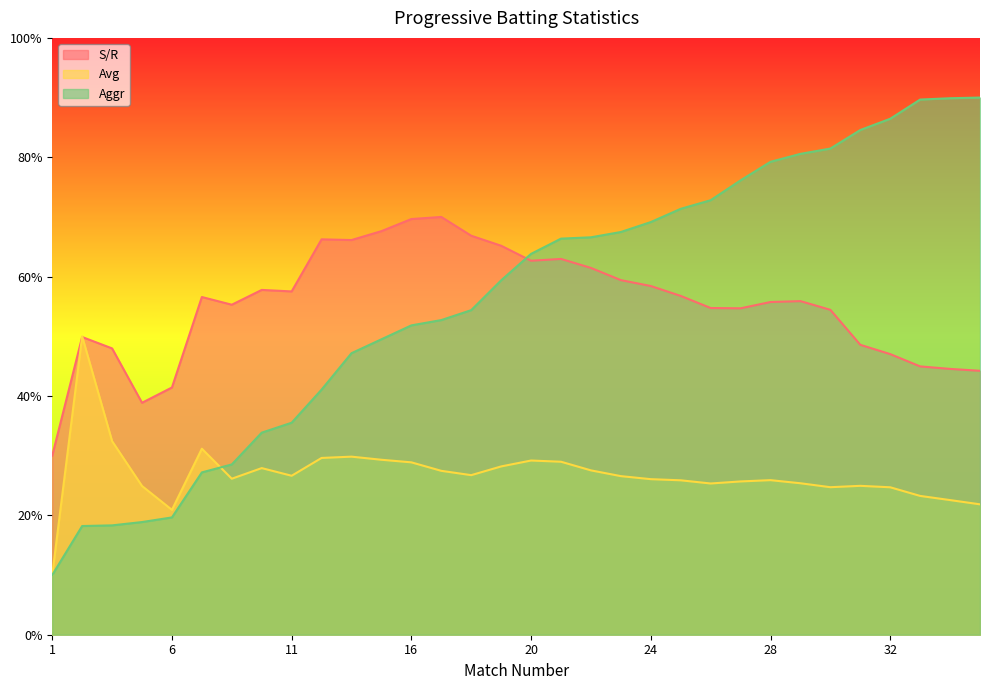

At which category does S/R reach its first local peak?

2